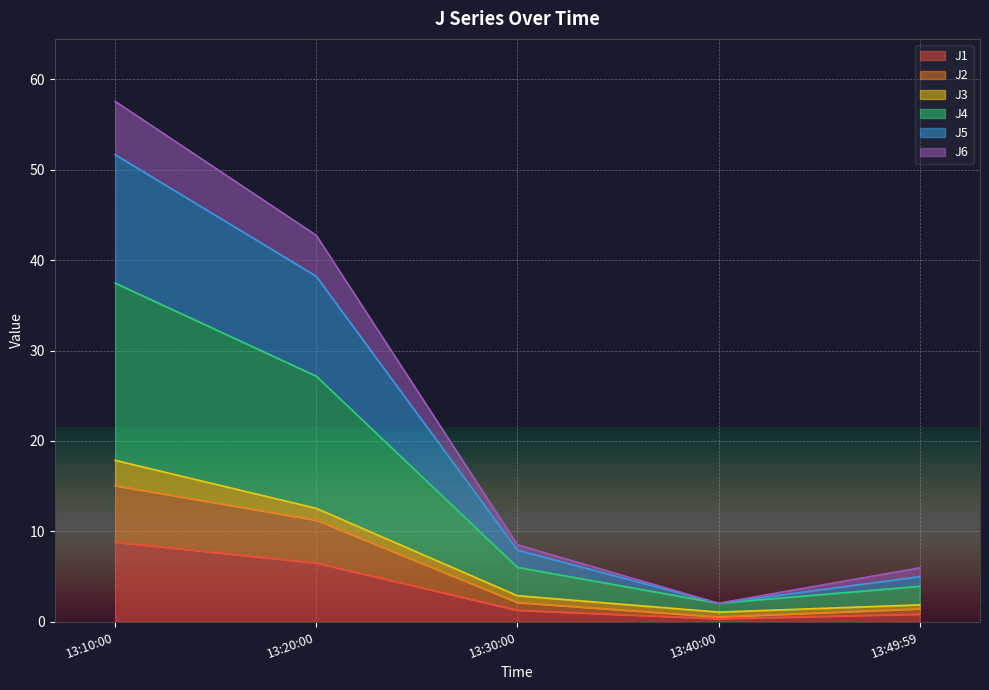

What is the maximum value for J1?

8.8